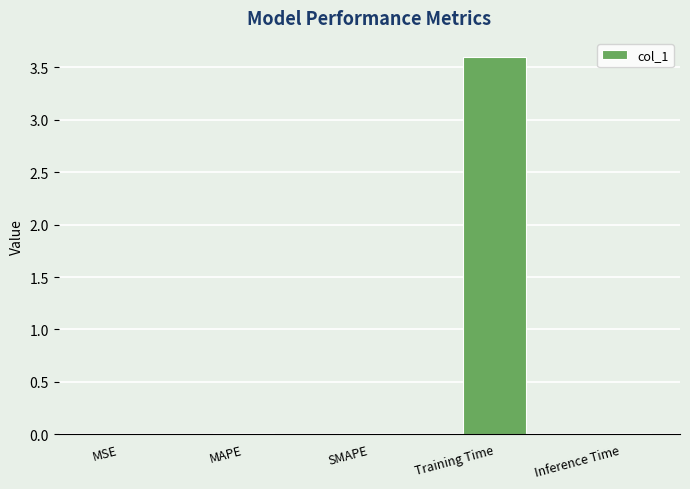

Are the bars horizontal?

No